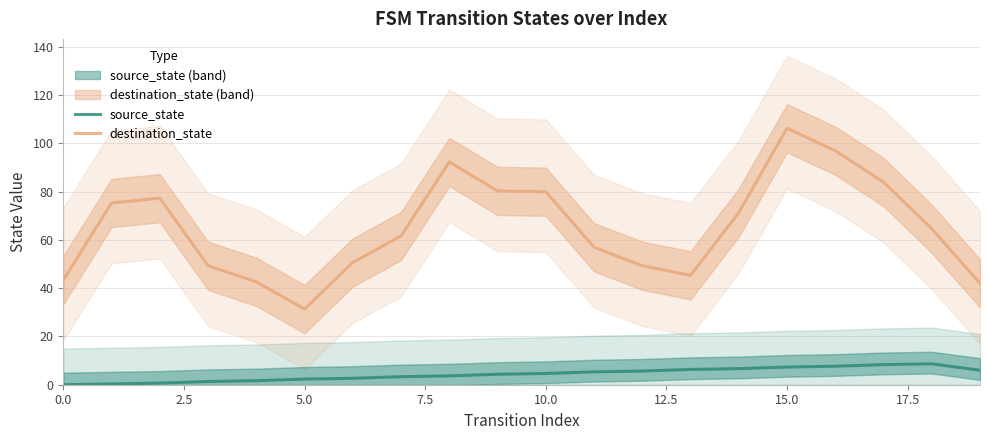

Is this an area chart (filled region under the line)?

No